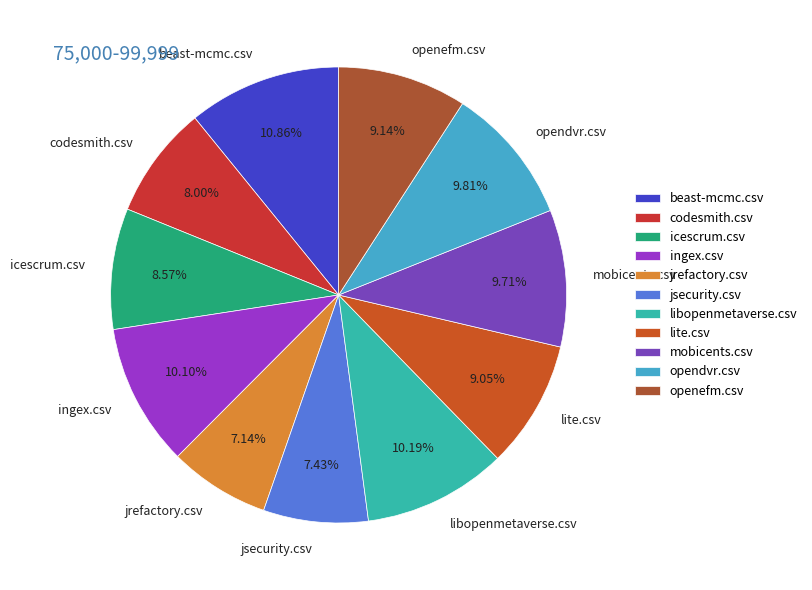

What percentage is the icescrum.csv slice, to the nearest percent?

9%